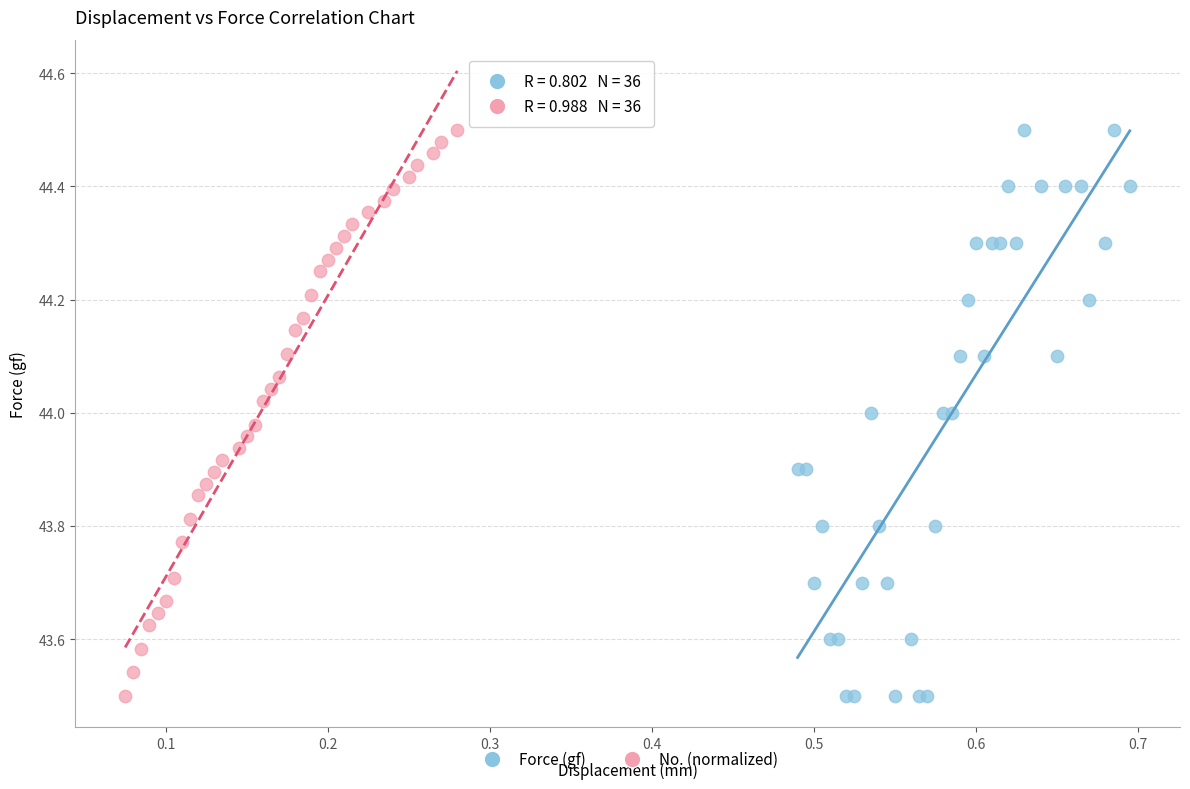

What are all the series names shown in the legend?

Force (gf), No. (normalized)